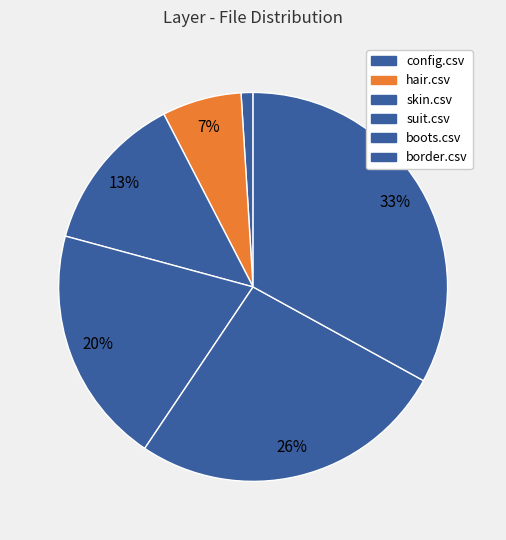

The hair.csv slice represents 7% of the pie. True or false?

True